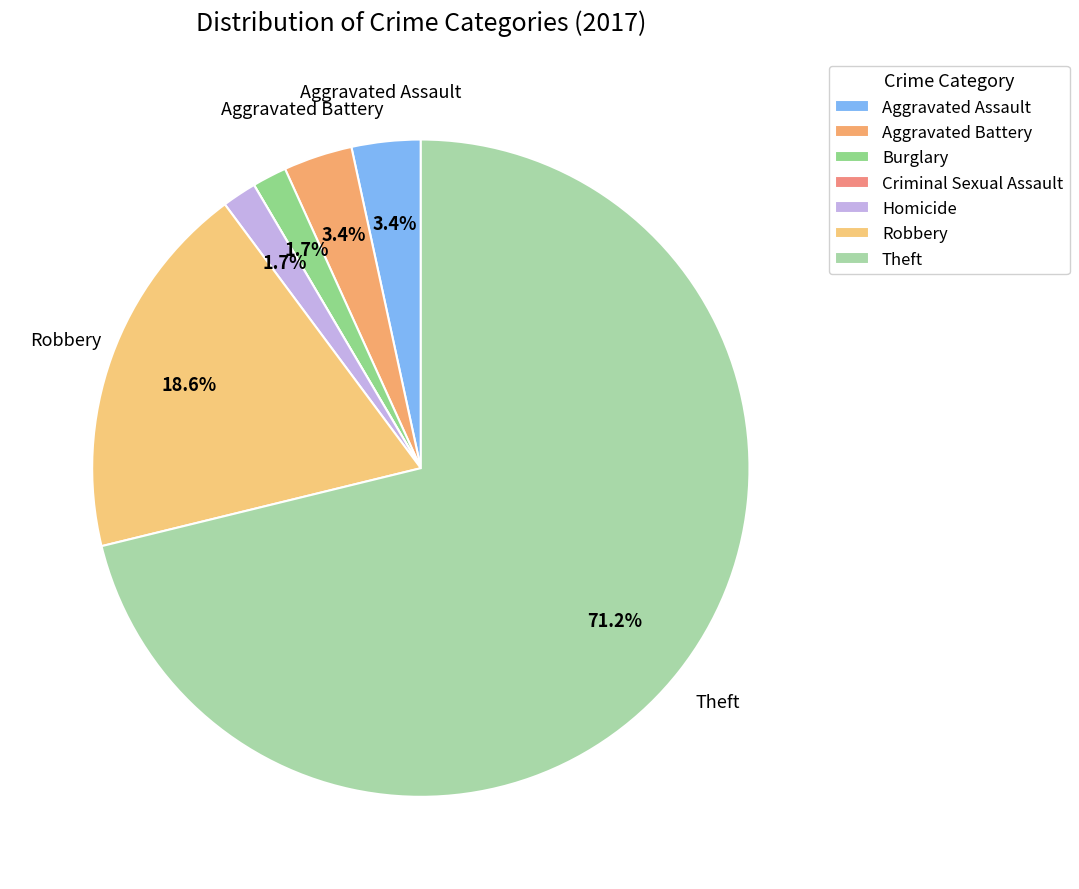

True or false: Robbery accounts for 19% of the total.

True